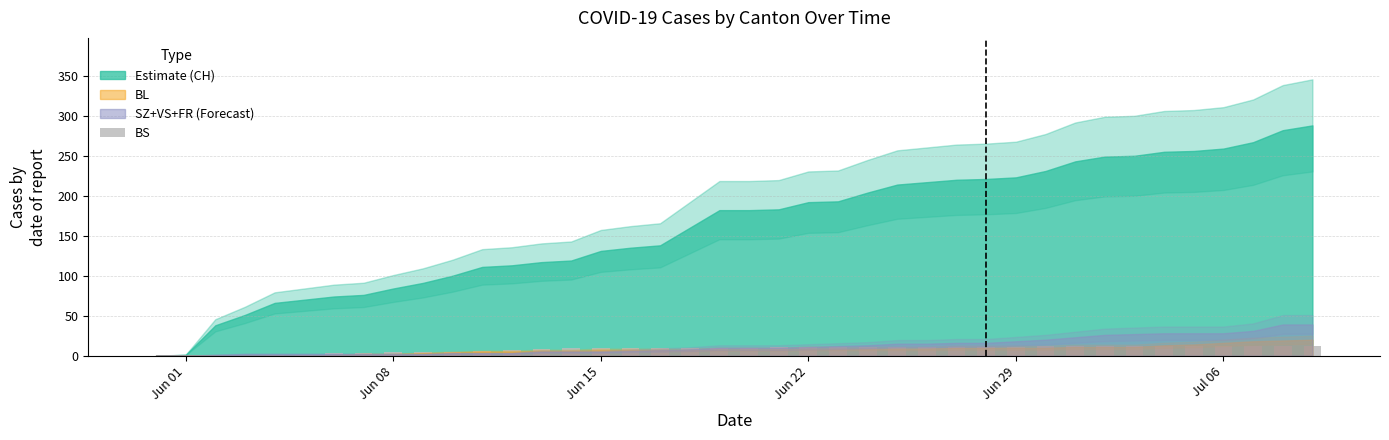

What is the maximum value shown in the chart?

12